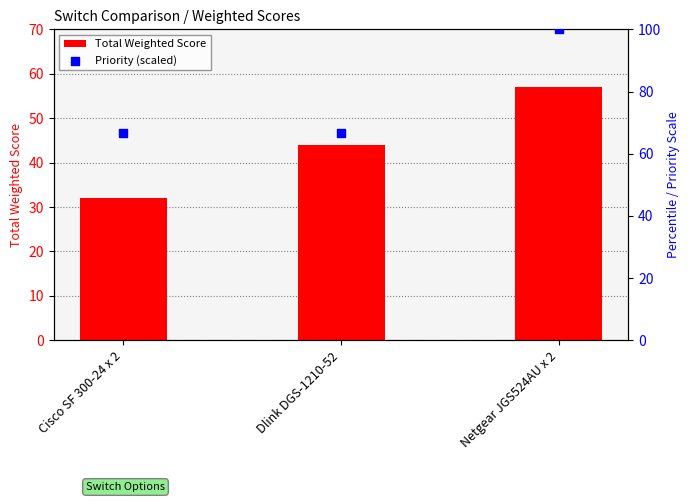

What is the total value across all series at Cisco SF 300-24 x 2?

98.7